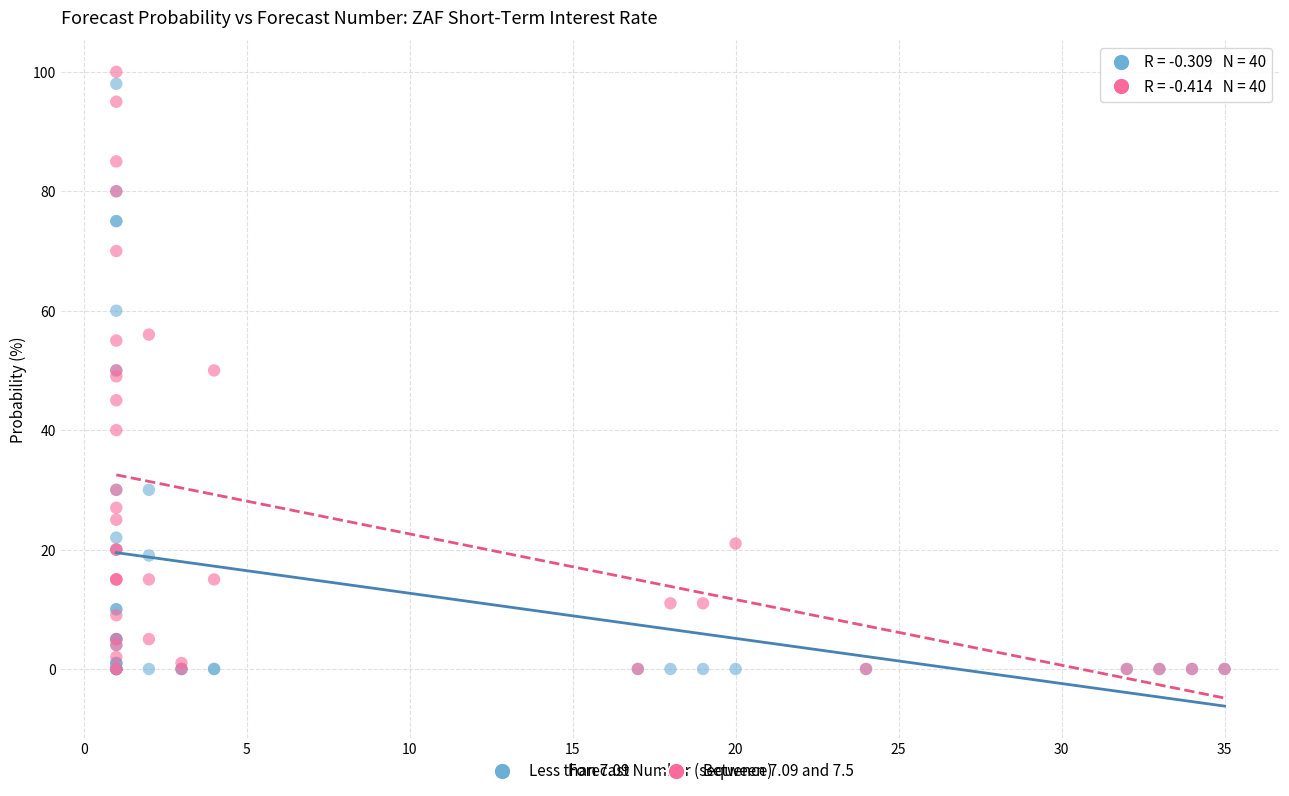

Which series has the widest spread of Y values?

Between 7.09 and 7.5